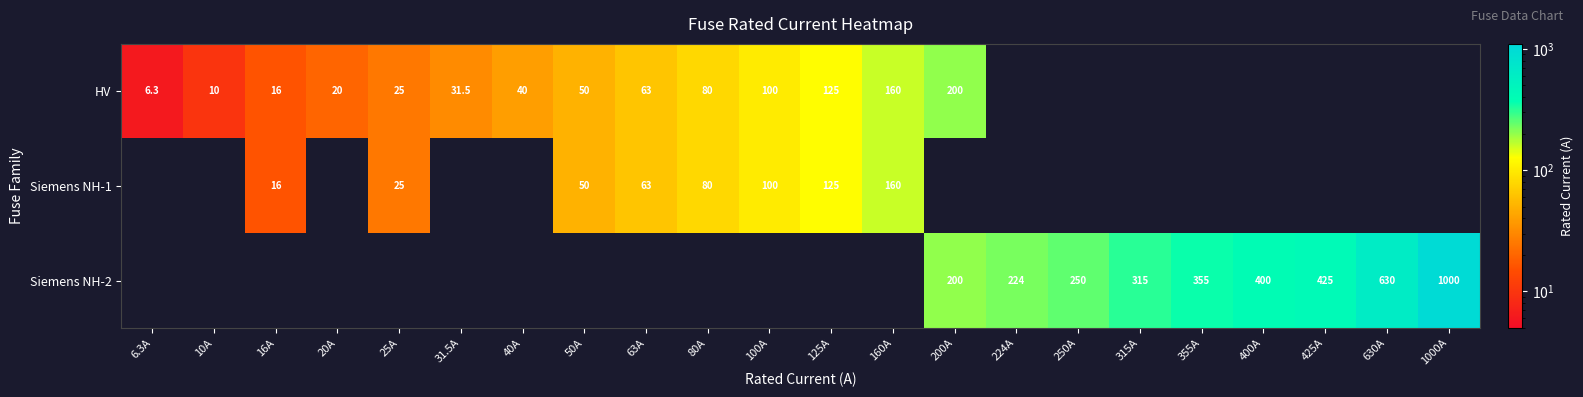

The Siemens NH-2 series shows 287.0 at 200A. True or false?

False